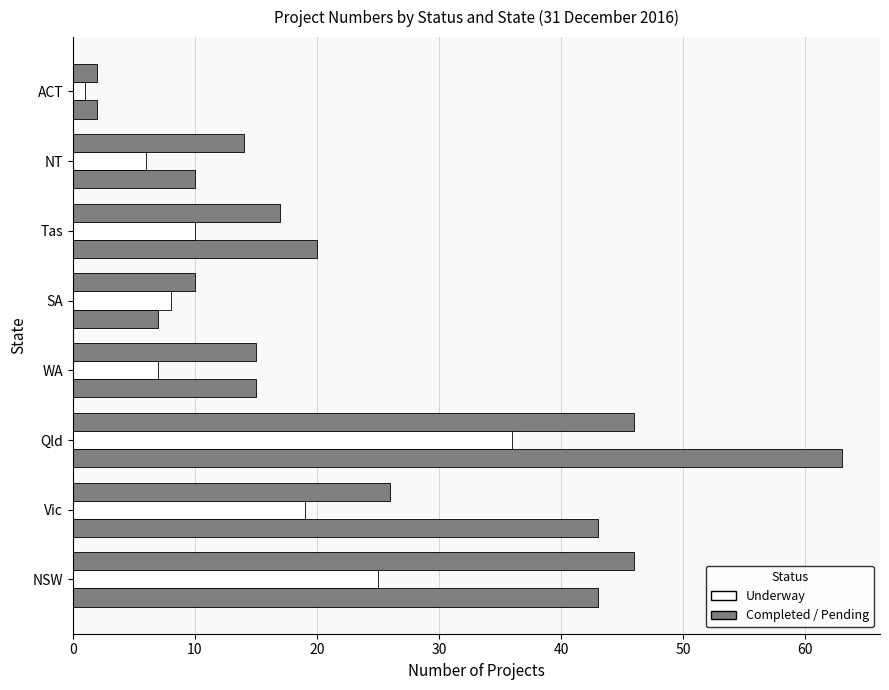

How many distinct data groups are displayed?

3